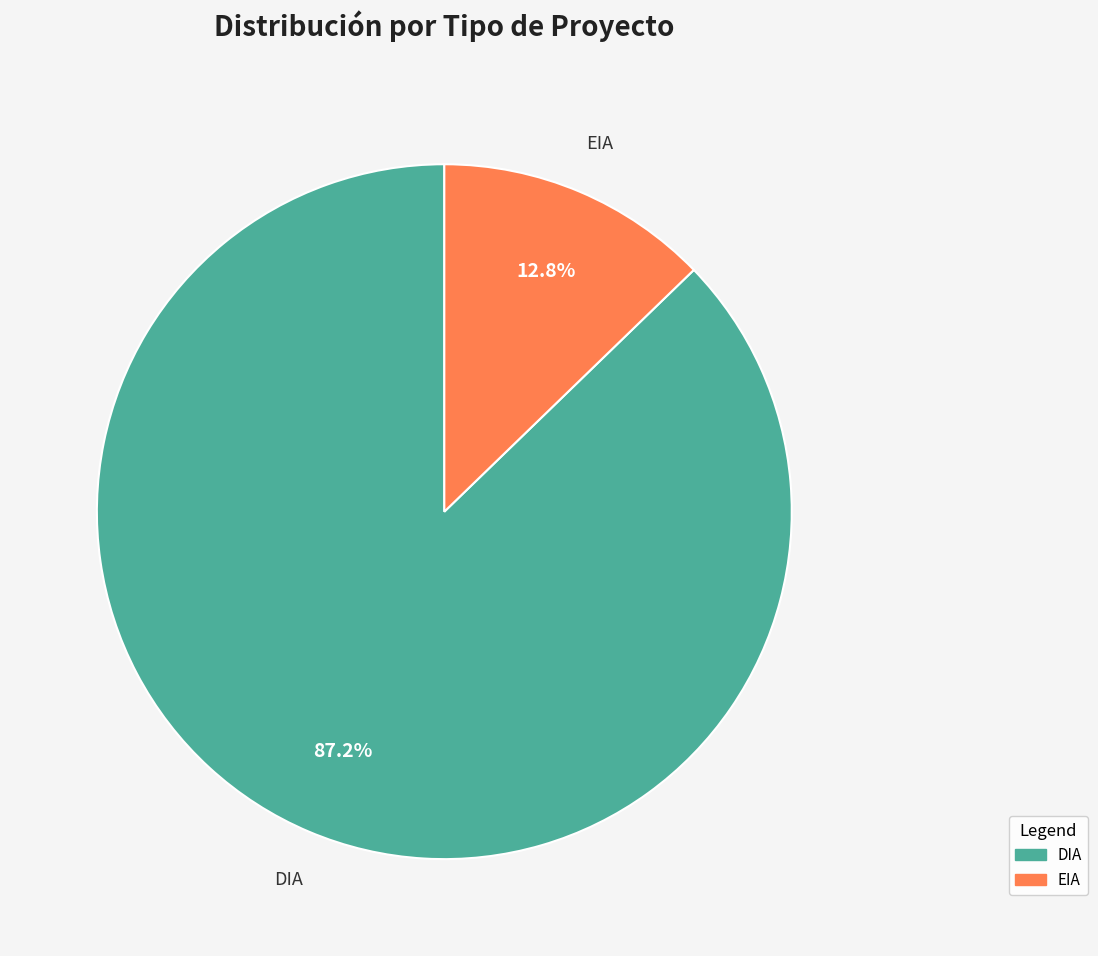

Does EIA represent more than half of the total?

No